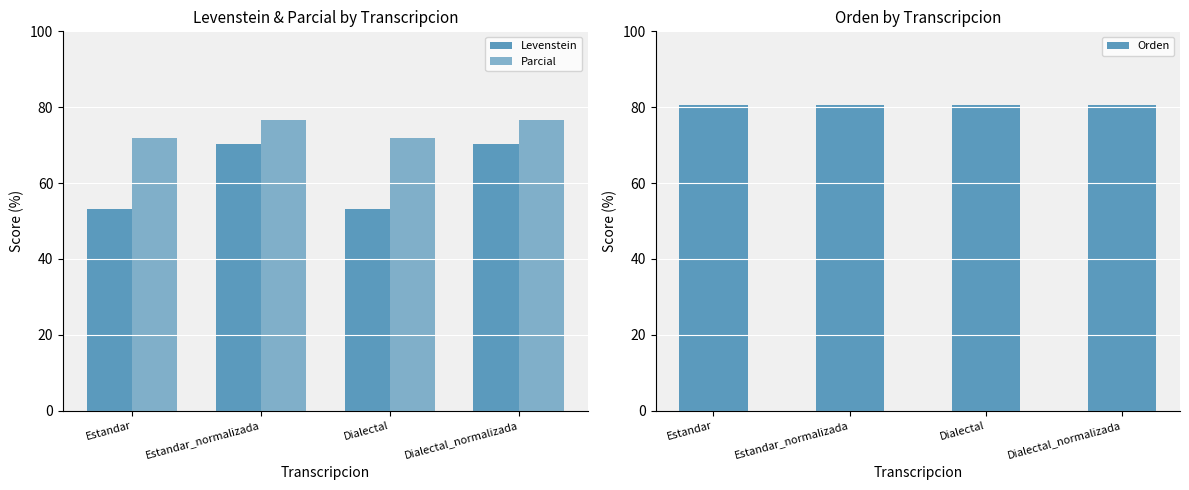

At which label does Orden reach its minimum?

Estandar